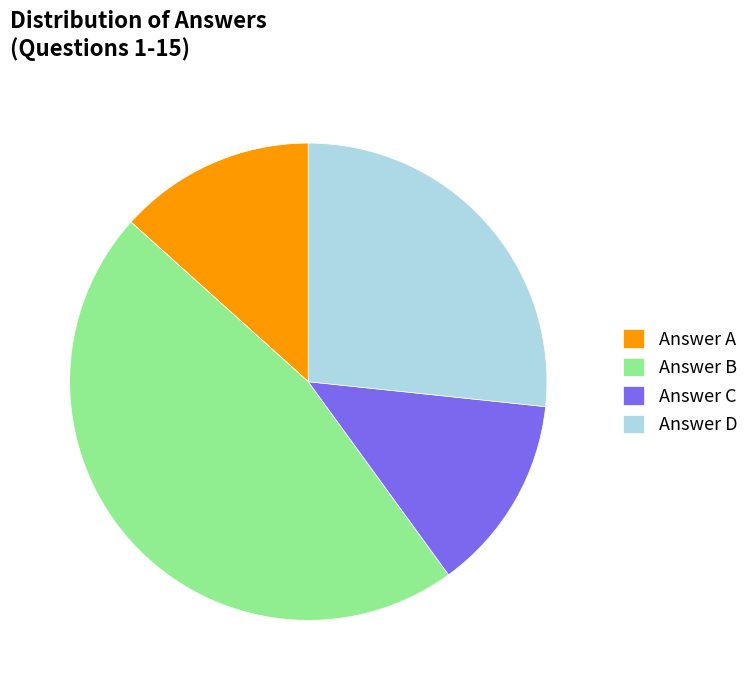

How many slices are in this pie chart?

4